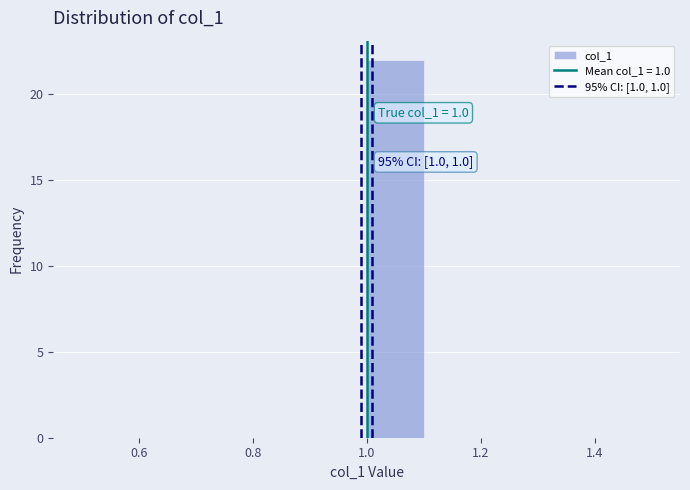

Which range on the x-axis has the tallest bar?

1.0 to 1.1